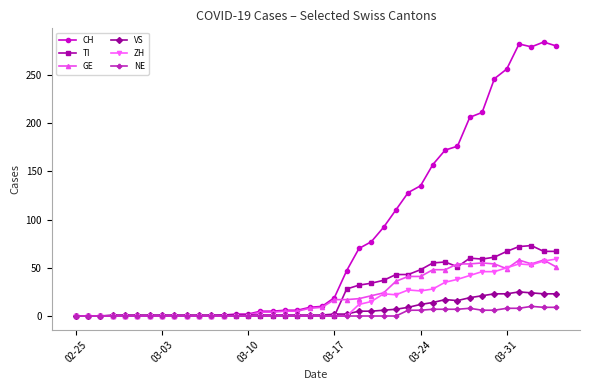

What is the average value of the CH series?

82